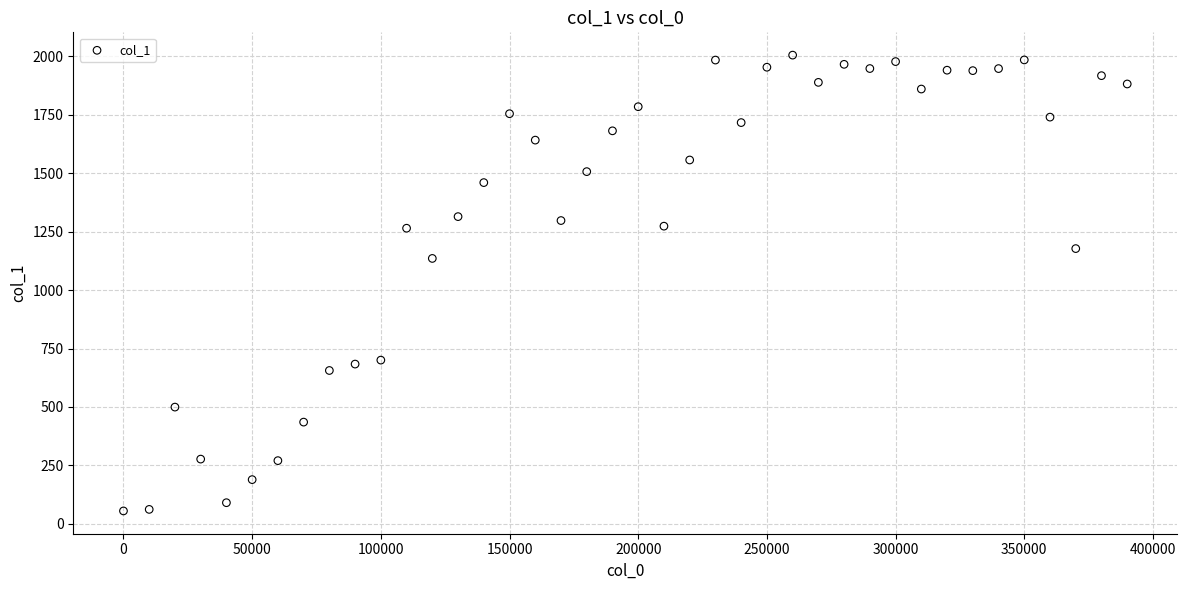

What is the range of X values (max minus min)?

390000.0